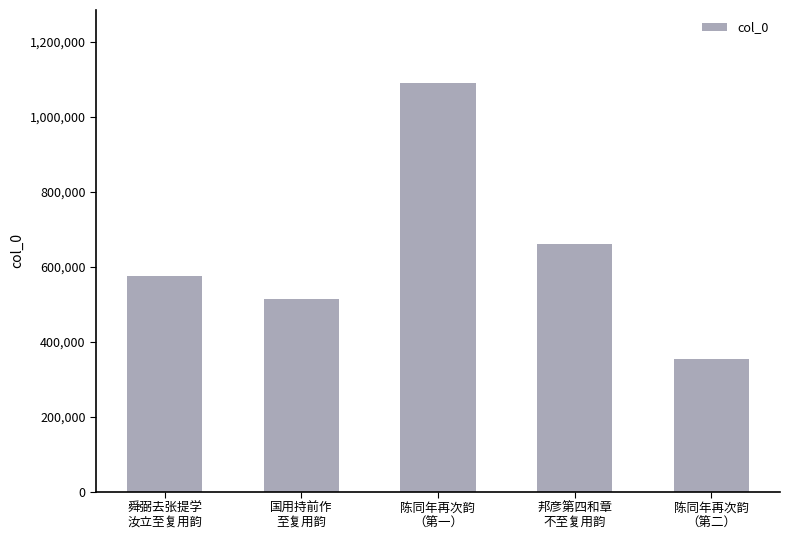

What is the sum of the values at 舜弼去张提学
汝立至复用韵 and 陈同年再次韵
（第二）?

927239